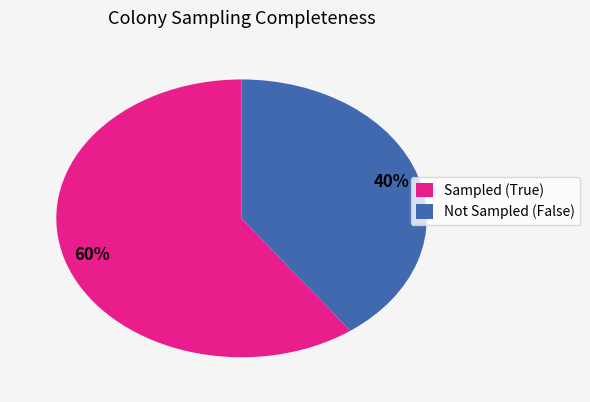

The Sampled (True) slice represents 60% of the pie. True or false?

True